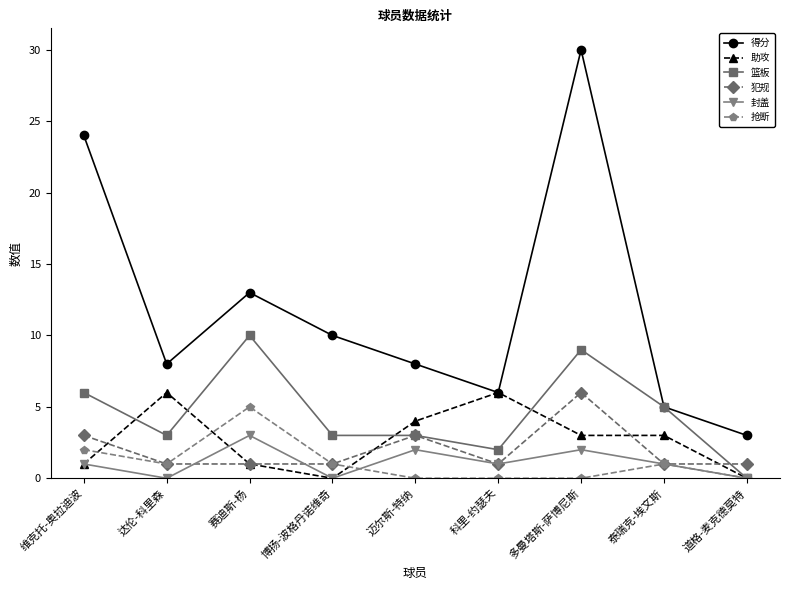

Is the value of 得分 at 科里-约瑟夫 greater than the value of 篮板 at 迈尔斯-特纳?

Yes